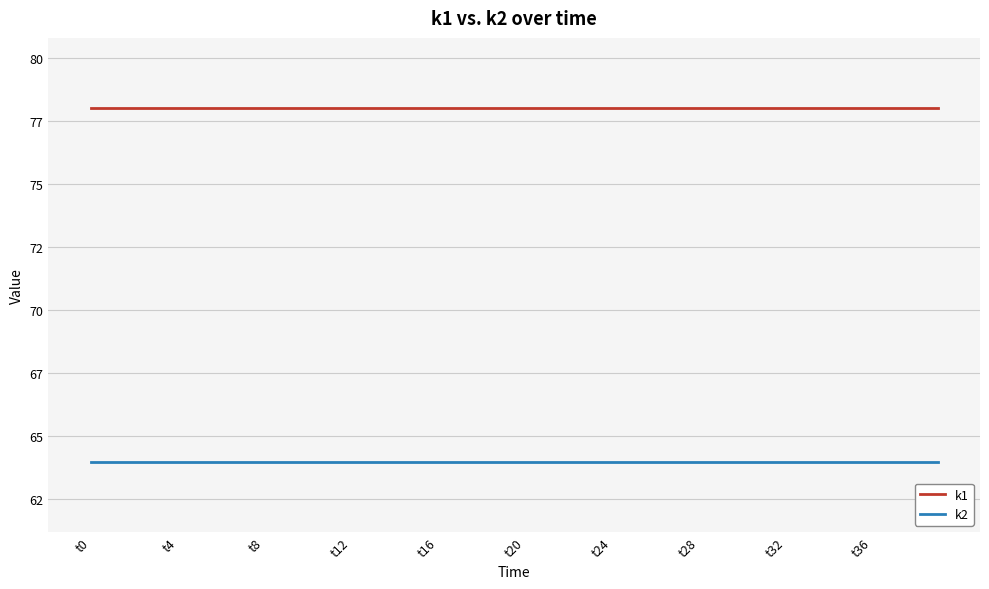

At how many categories does at least one series exceed 69?

40